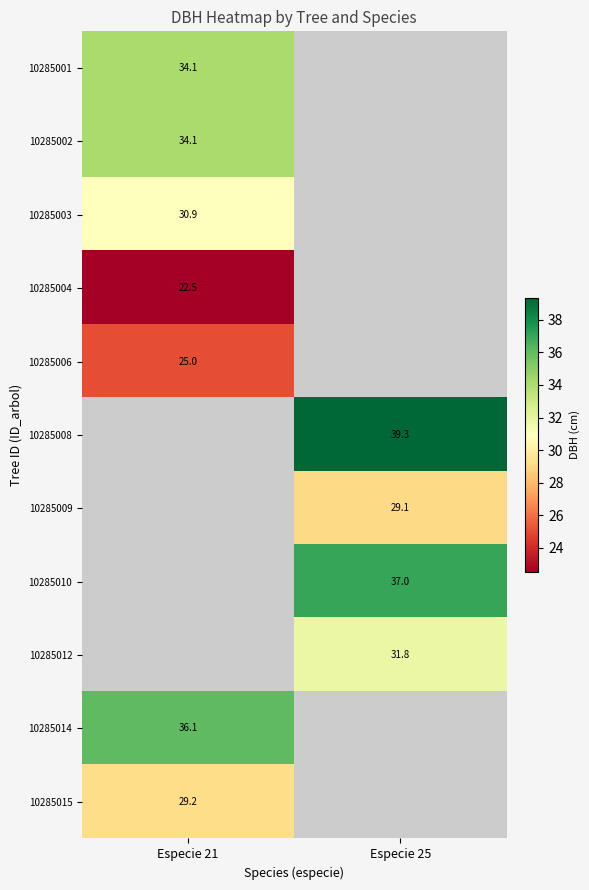

Which has a higher value, Especie 25 or Especie 21?

Especie 21